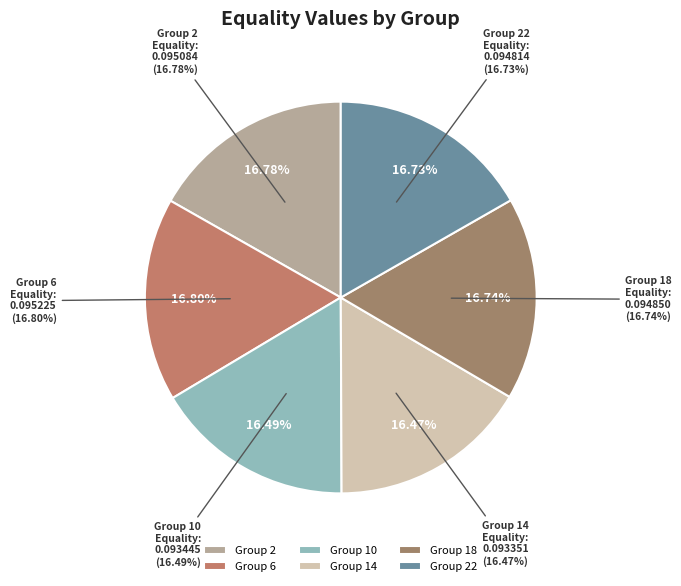

Is it true that 22 is 26% of the pie?

False